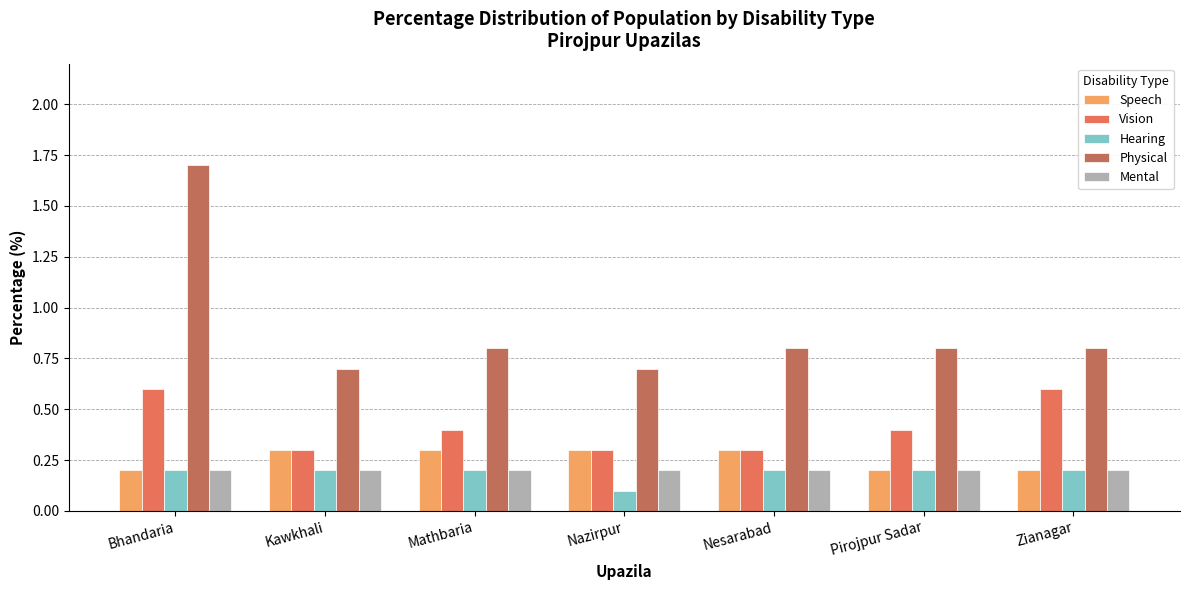

What are all the series names shown in the legend?

Speech, Vision, Hearing, Physical, Mental